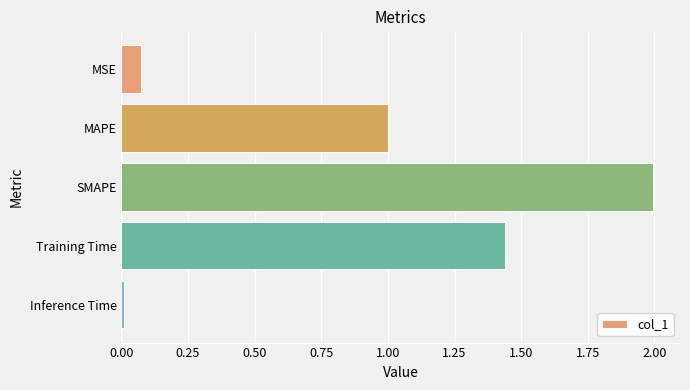

What is the difference between the values at Training Time and MAPE?

0.4